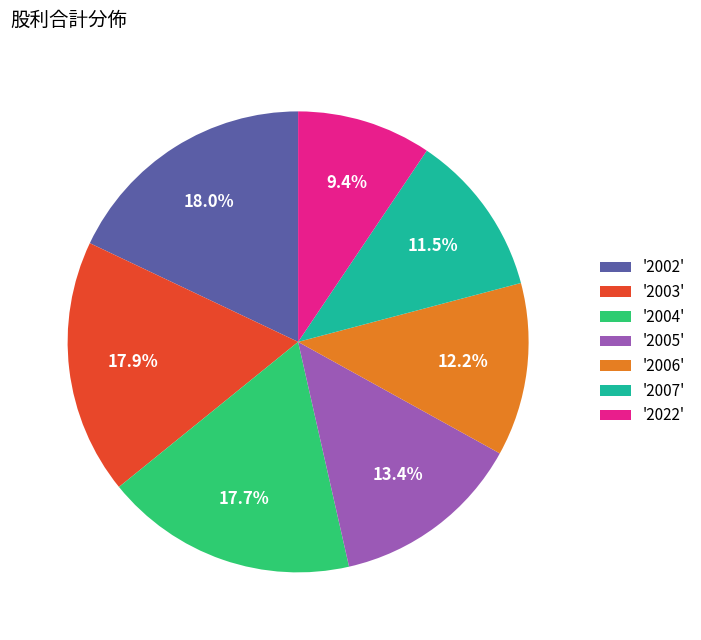

Does any single category account for the majority?

No